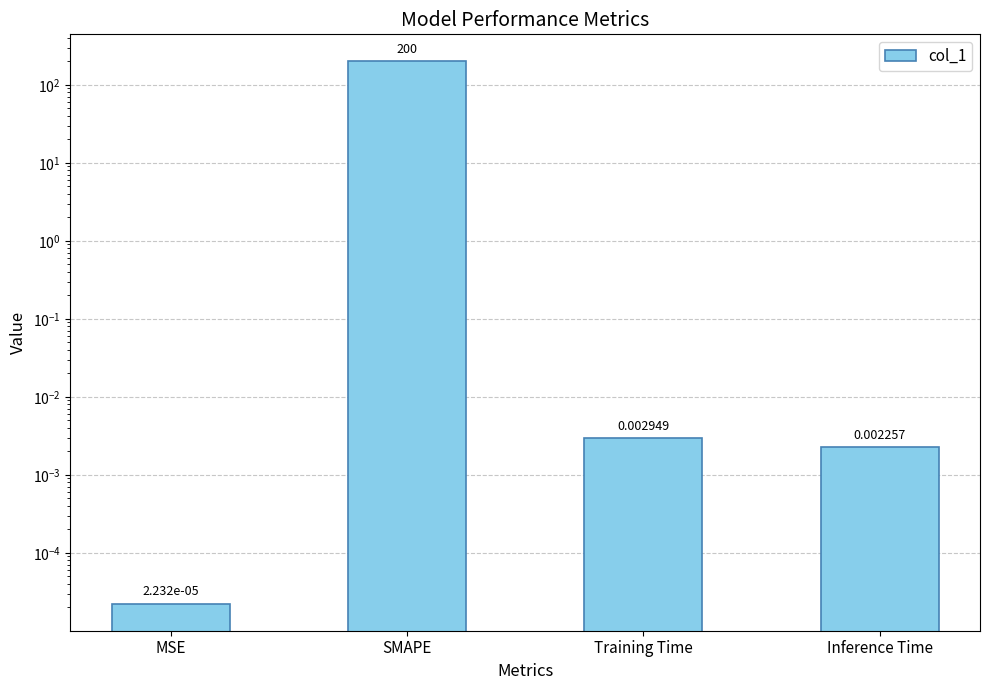

At which category does the chart reach its minimum across all series?

MSE